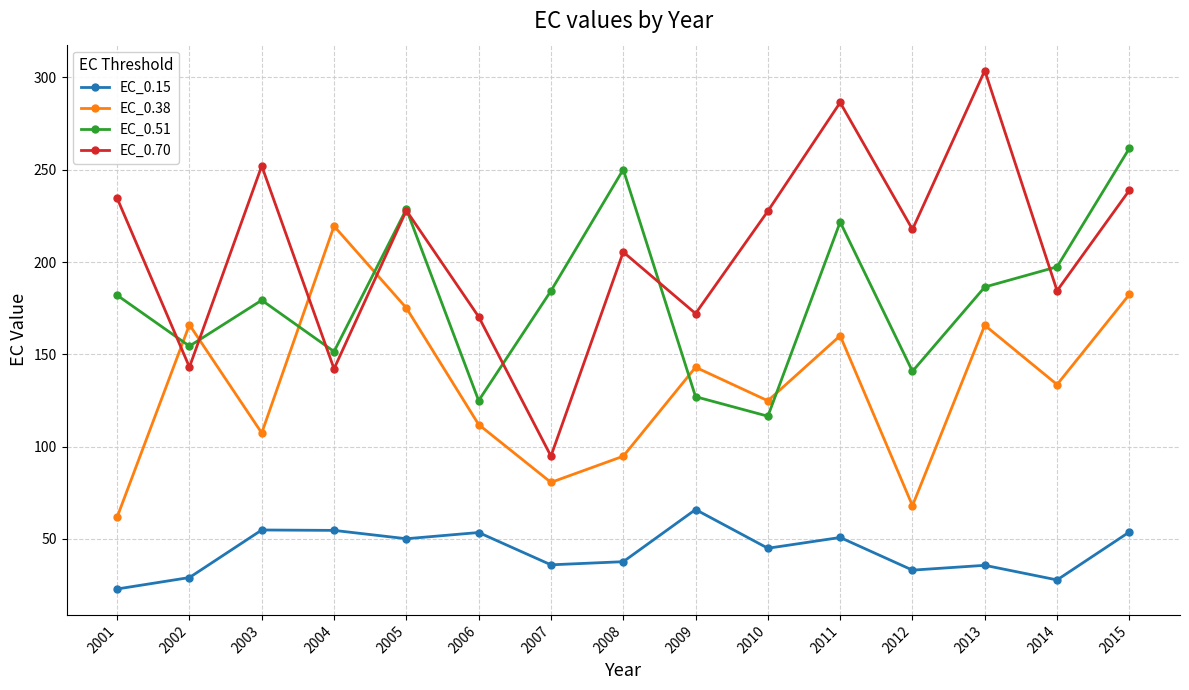

Rank the series by their maximum value, from lowest to highest.

EC_0.15, EC_0.38, EC_0.51, EC_0.70